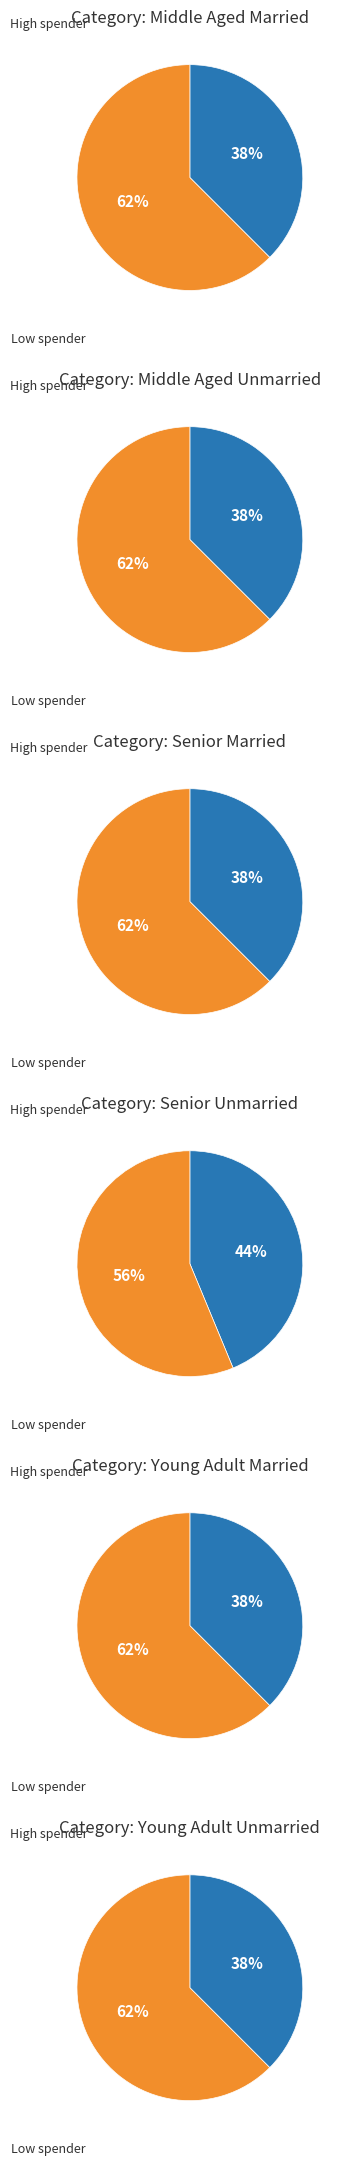

Which series changed the most between 3 and 4?

High spender